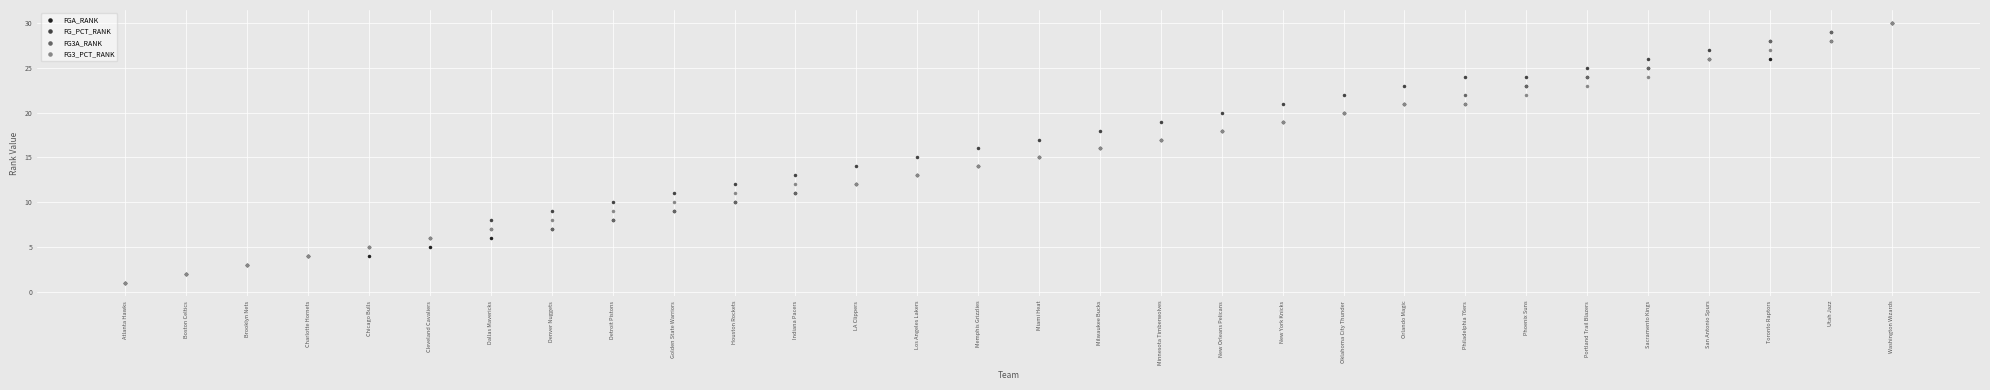

The FG_PCT_RANK series shows 11 at Washington Wizards. True or false?

False